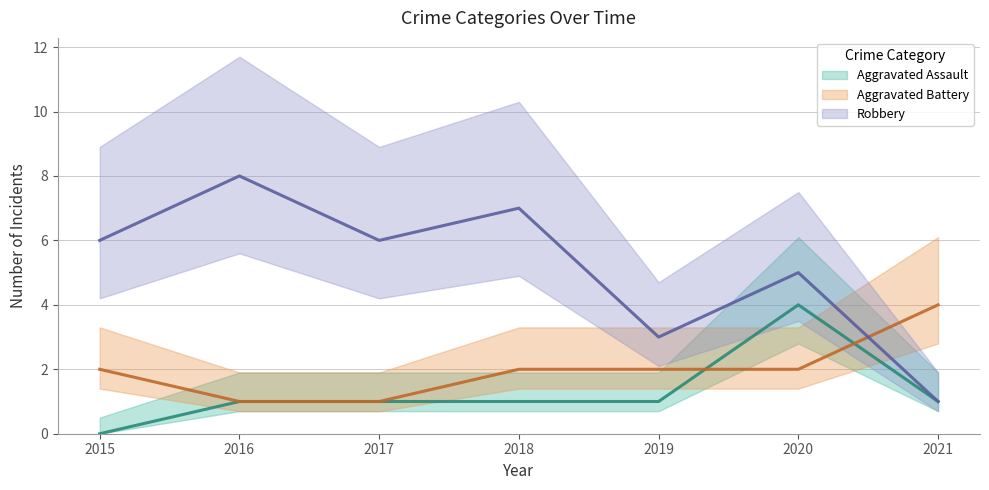

The value of Aggravated Battery at 2018 is 1. True or false?

False